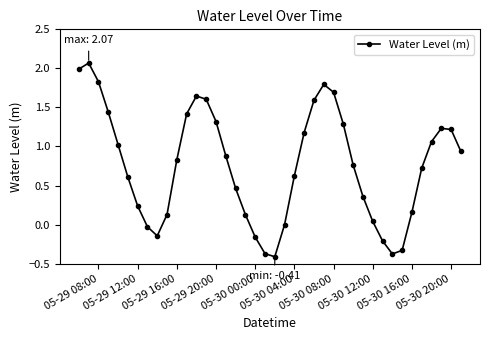

What is the difference between the maximum and minimum values?

2.5